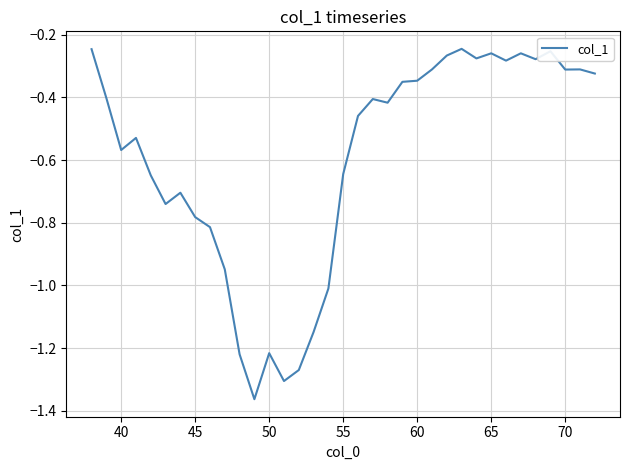

What is the difference between the maximum and minimum values?

1.1